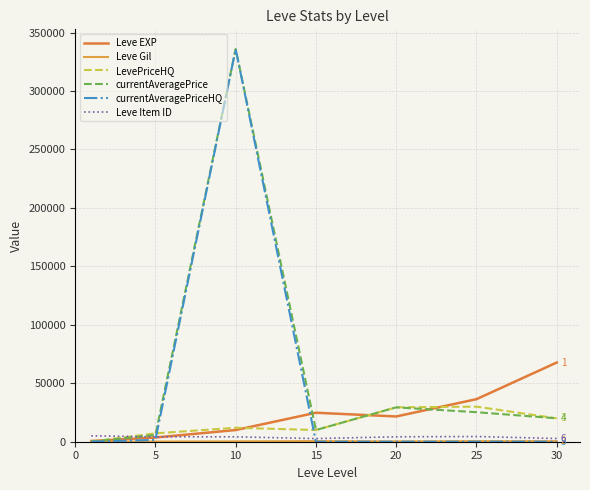

What is the difference between the maximum and second lowest values in the Leve Item ID series?

2325.0